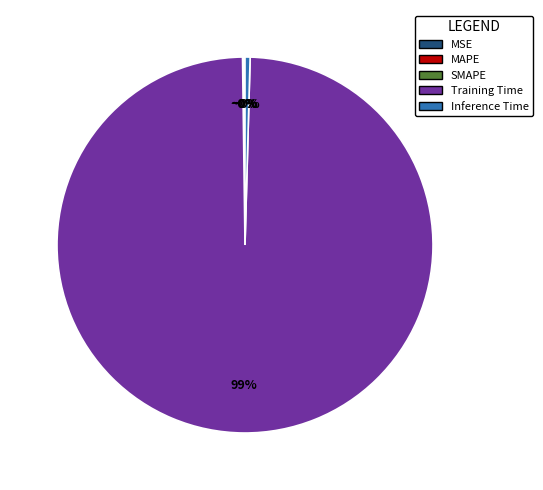

Do Training Time and Inference Time together represent more than half of the pie?

Yes